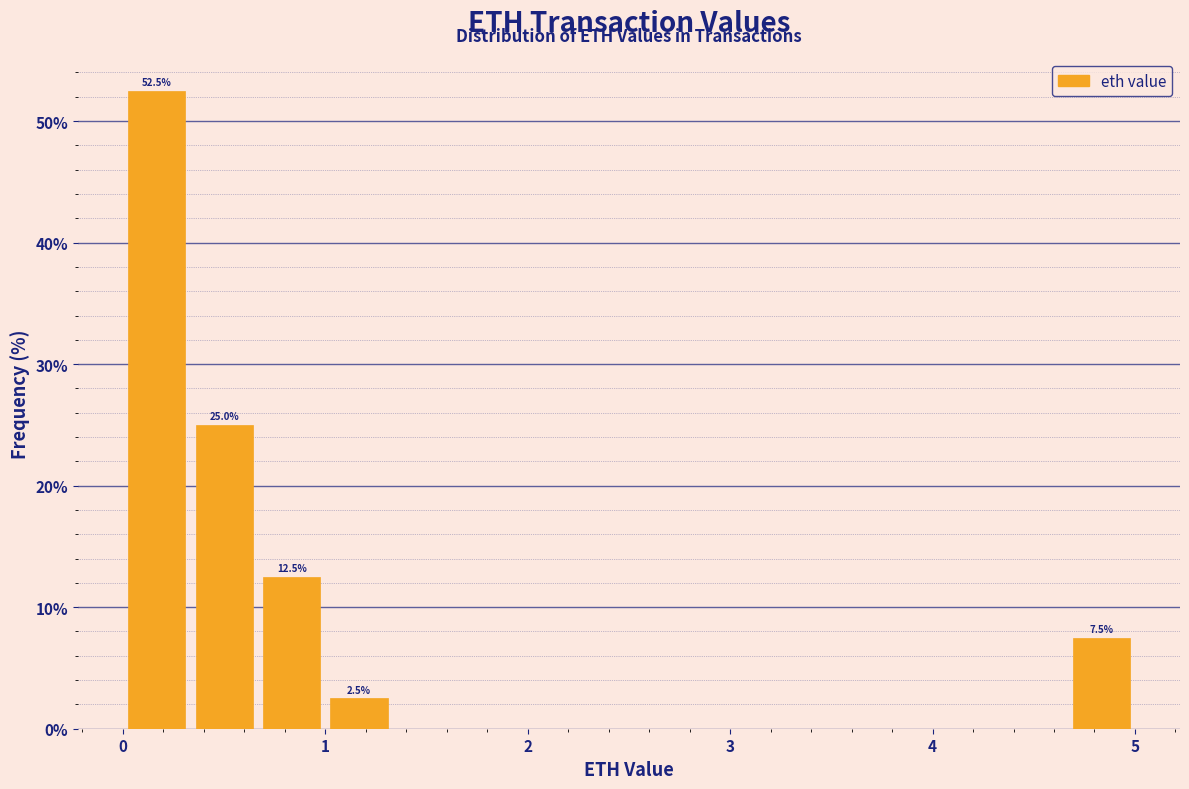

Around what value on the x-axis is the tallest bar? Give the approximate position of its centre, as read against the axis.

0.2